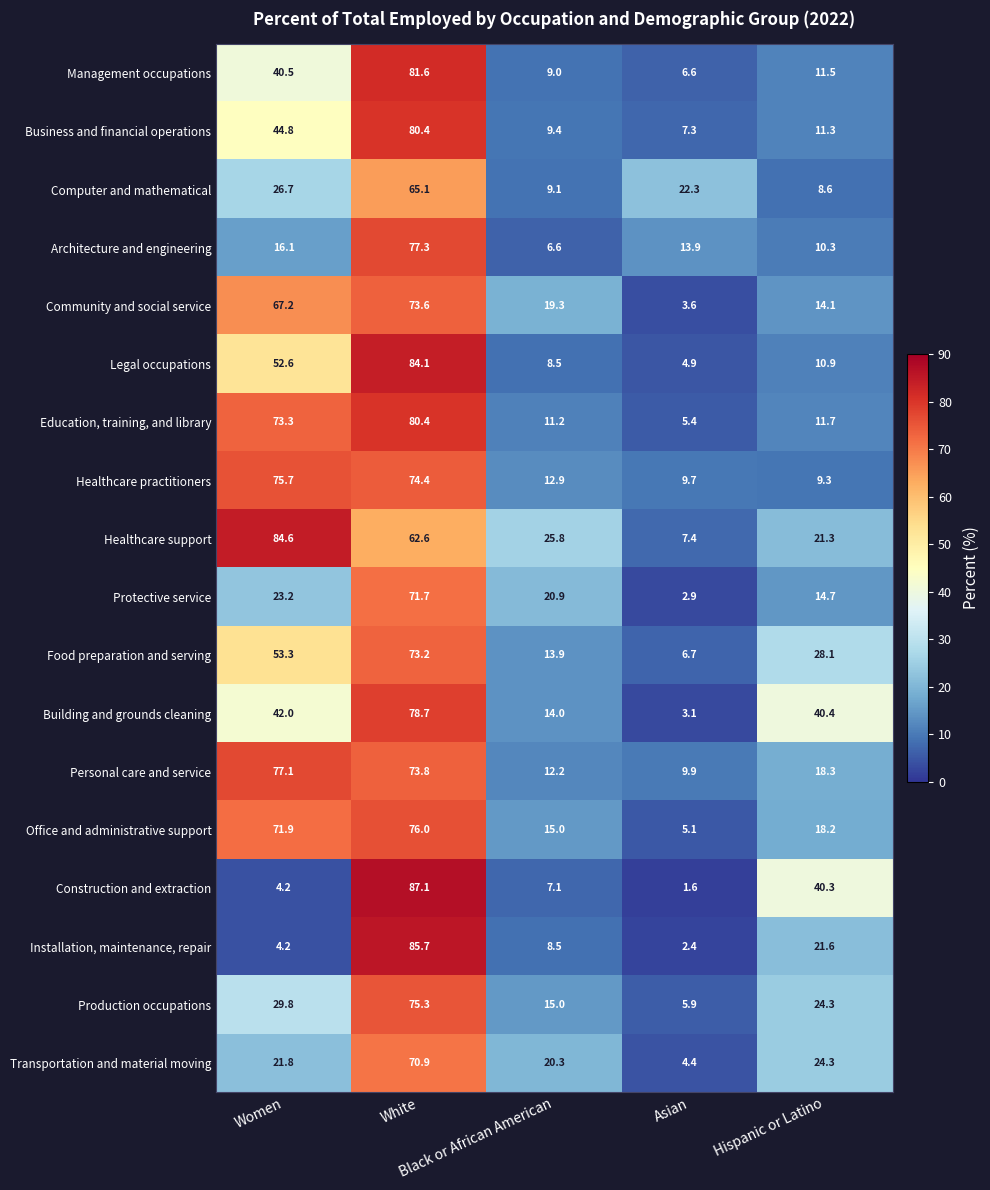

What is the average value of the Education, training, and library series?

36.4